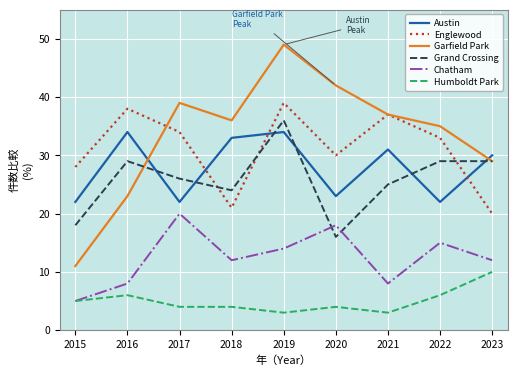

What is the minimum value shown in the chart?

3